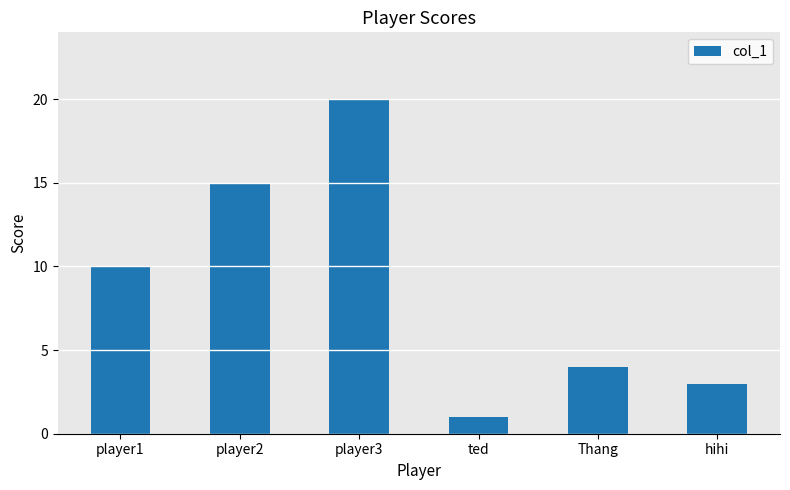

Reading left to right, list all the values displayed in this chart.

10	15	20	1	4	3